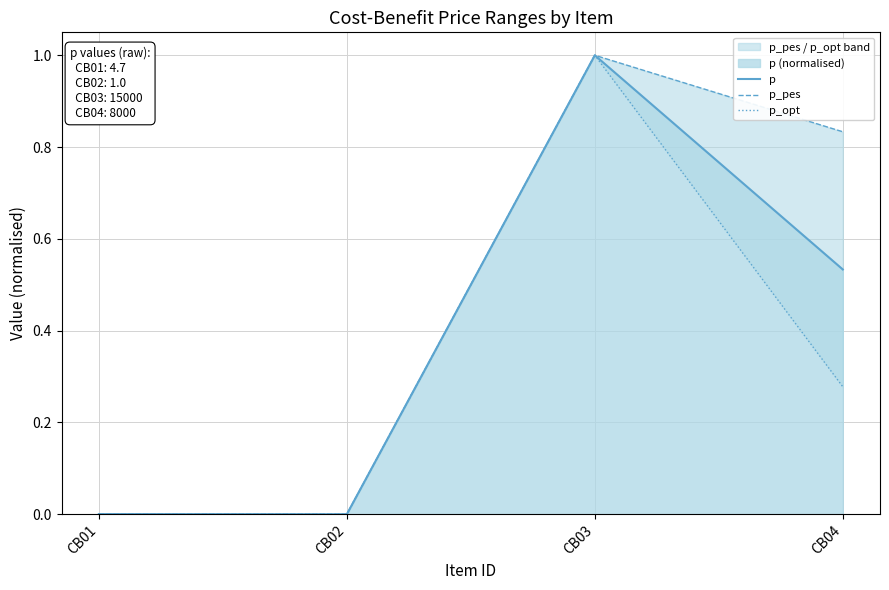

Reading left to right, extract all data points from this chart.

p: 0.0	0.0	1.0	0.5
p_pes: 0.0	0.0	1.0	0.8
p_opt: 0.0	0.0	1.0	0.3